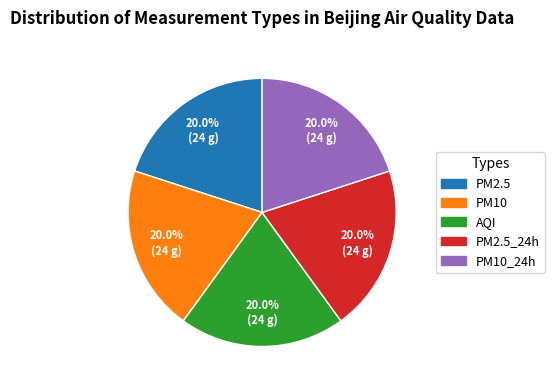

What percentage is NOT represented by PM10_24h?

80.0%